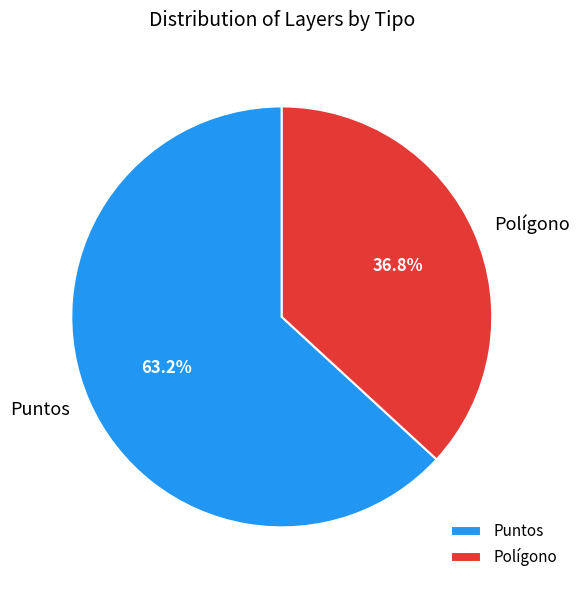

What is the total percentage of Polígono and Puntos?

100.0%